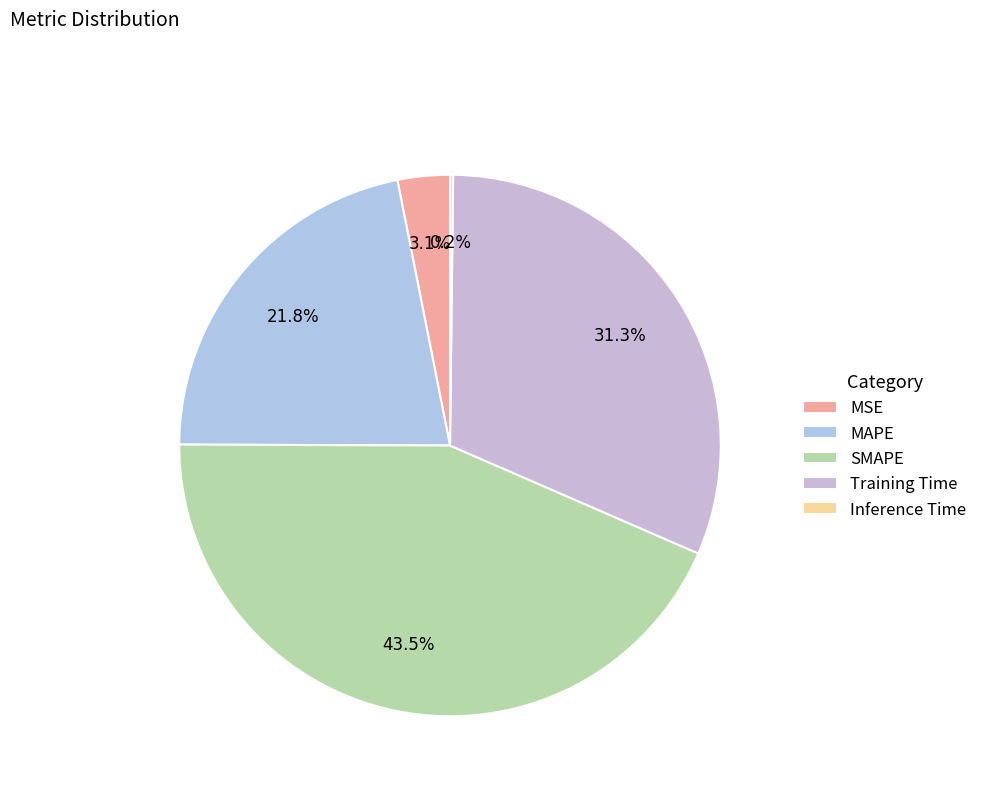

Does MAPE represent more than half of the total?

No